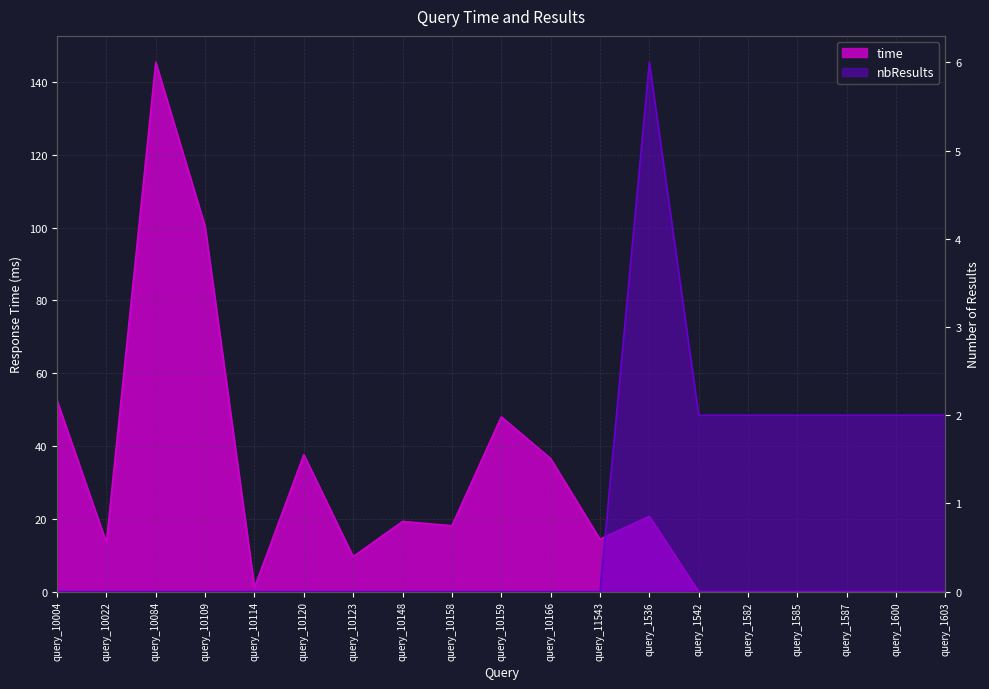

Which series ends up on top after the final intersection of time and nbResults?

nbResults